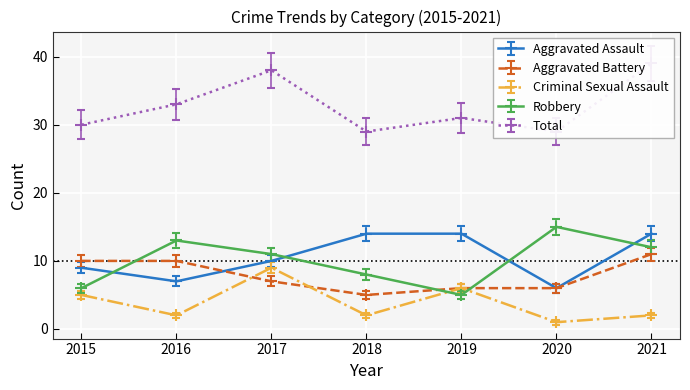

What is the maximum value for Robbery?

15